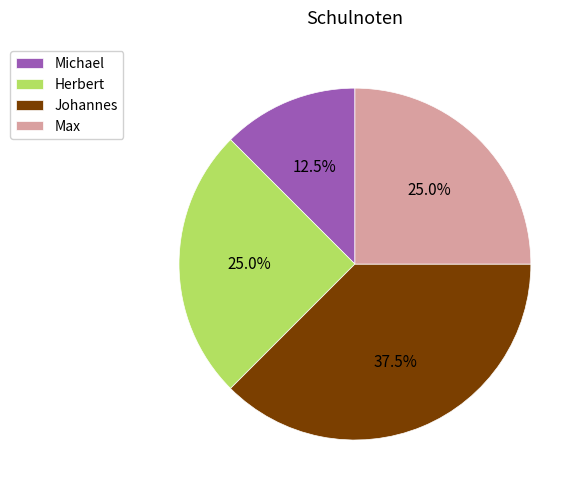

Is it true that Michael is 1% of the pie?

False